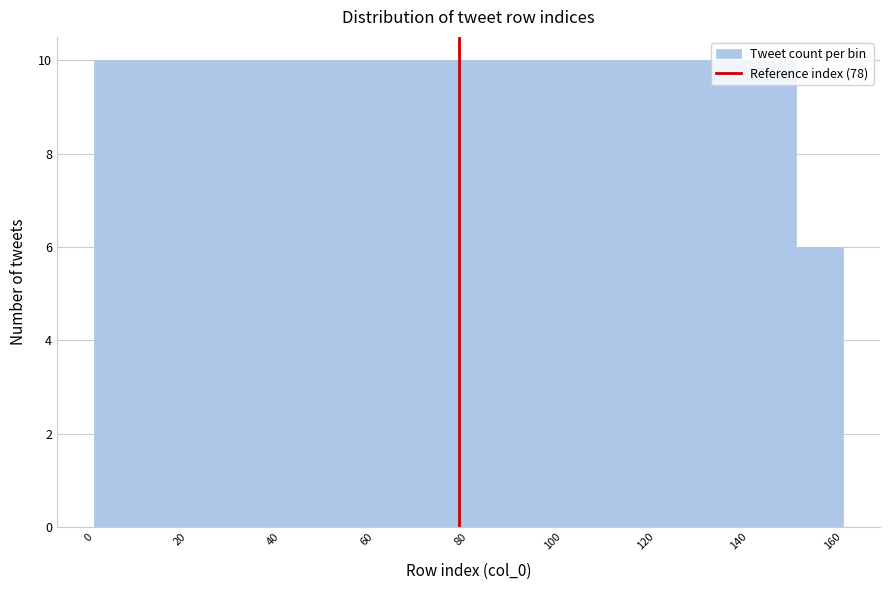

What is the height of the bar covering 20 to 30 on the x-axis? The values are not printed on the chart, so give them approximately, as read against the axis.

10